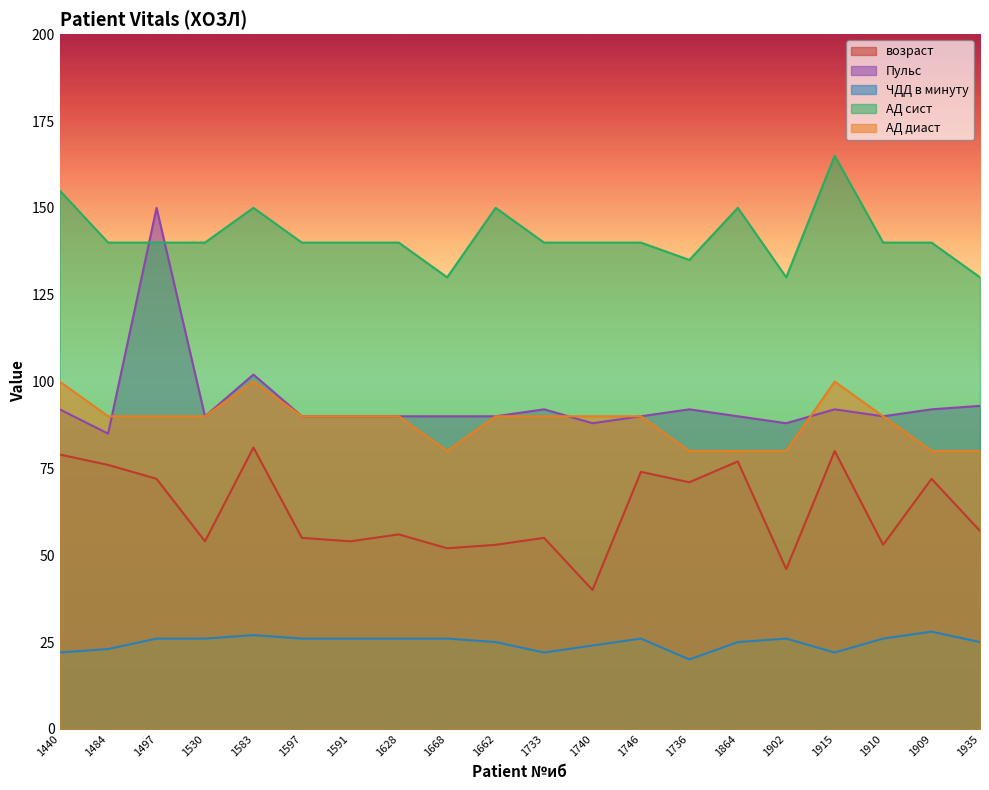

True or false: ЧДД в минуту and АД сист intersect in this chart.

False